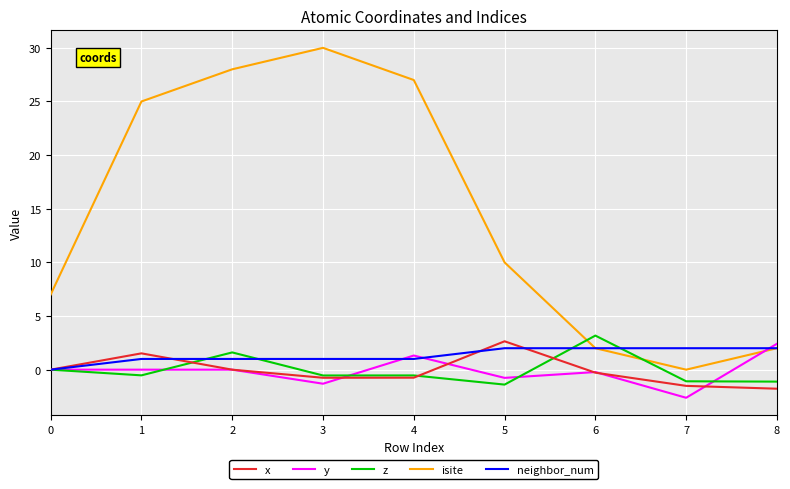

Which series changed the most between 1 and 5?

isite